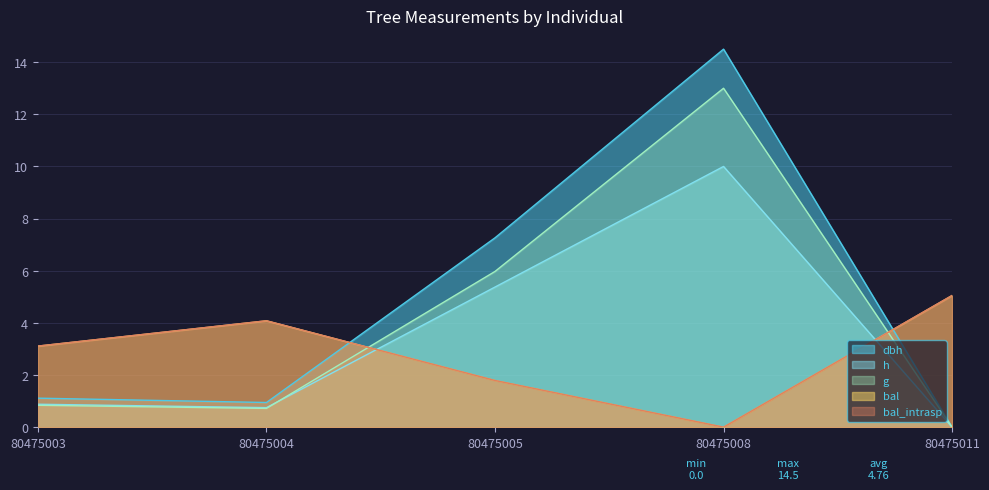

Reading left to right, transcribe all the data shown in this chart.

dbh: 1.1	0.9	7.3	14.5	0.0
h: 0.9	0.7	5.4	10.0	0.0
g: 0.8	0.7	6.0	13.0	0.0
bal: 3.1	4.1	1.8	0.0	5.0
bal_intrasp: 3.1	4.1	1.8	0.0	5.0